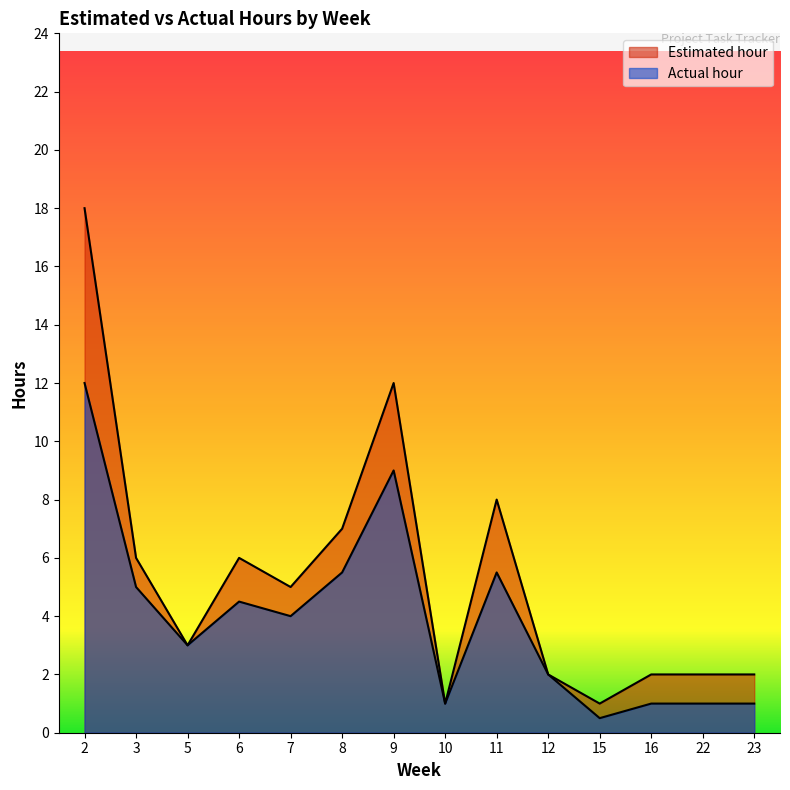

The Estimated hour series shows 6.0 at 6. True or false?

True